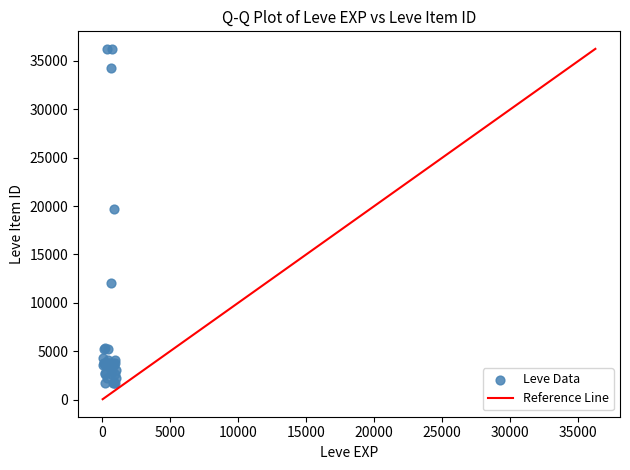

What Y value in the scatter plot is closest to 18967?

19744